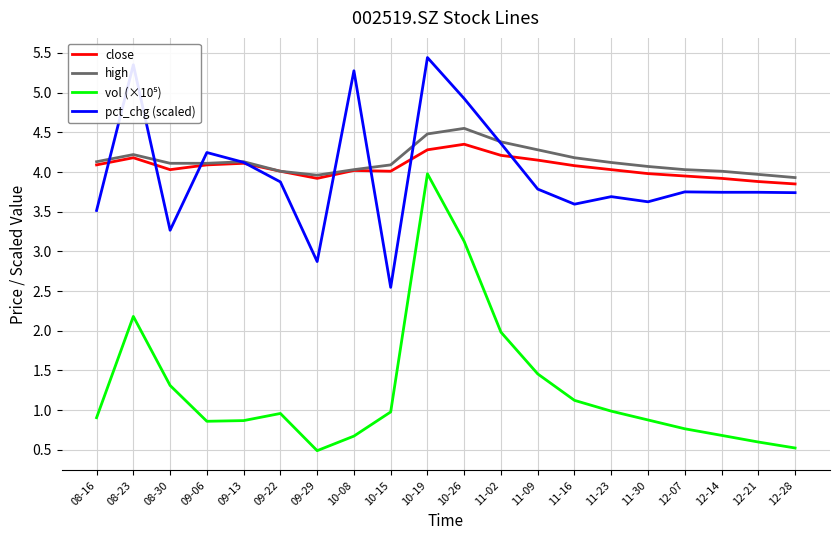

What is the spread (max minus min) of values at 10-08?

4.6